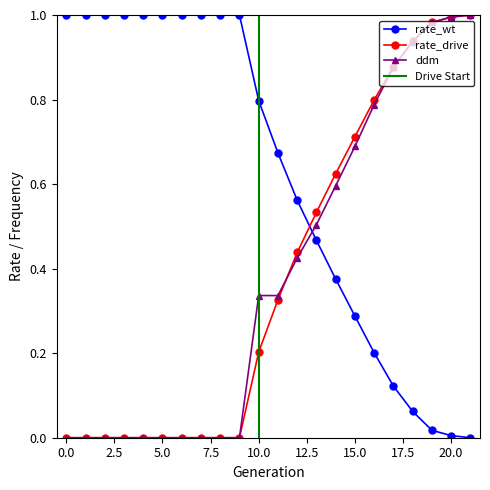

How many intersections are there between rate_drive and rate_wt?

1